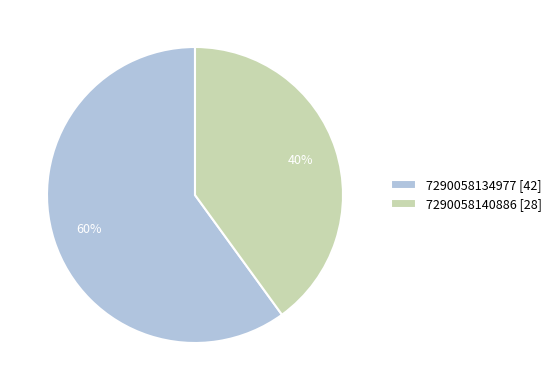

Does 7290058134977 [42] account for over 50% of the chart?

Yes